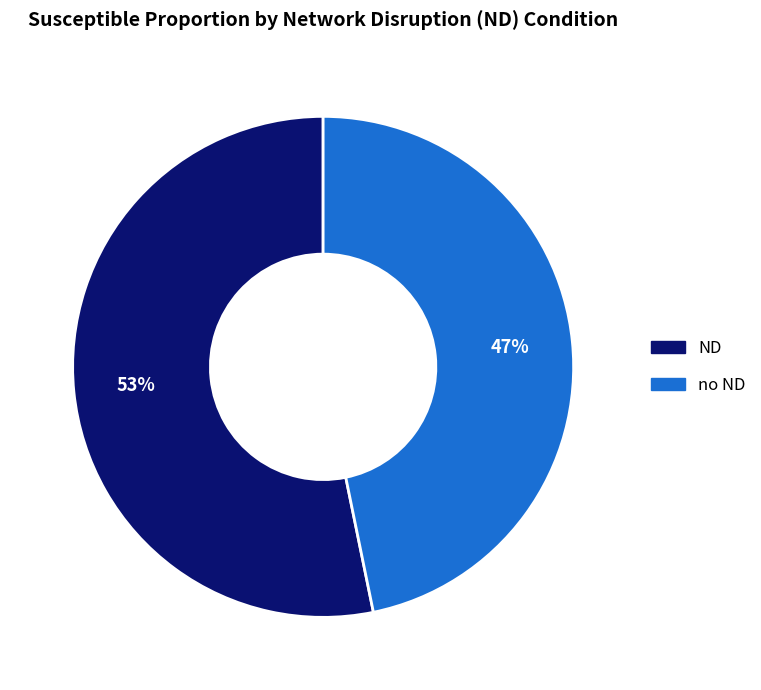

Is no ND the majority of the pie?

No